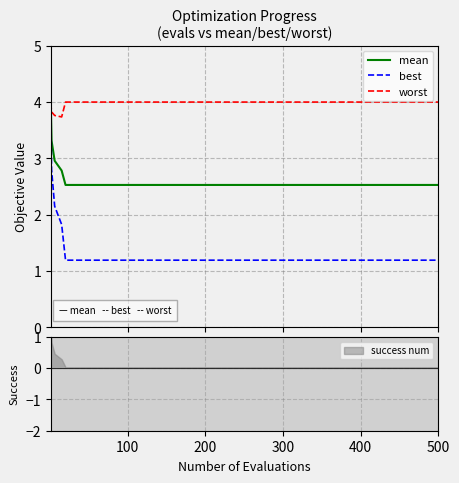

What is the lowest value of the worst series?

3.7